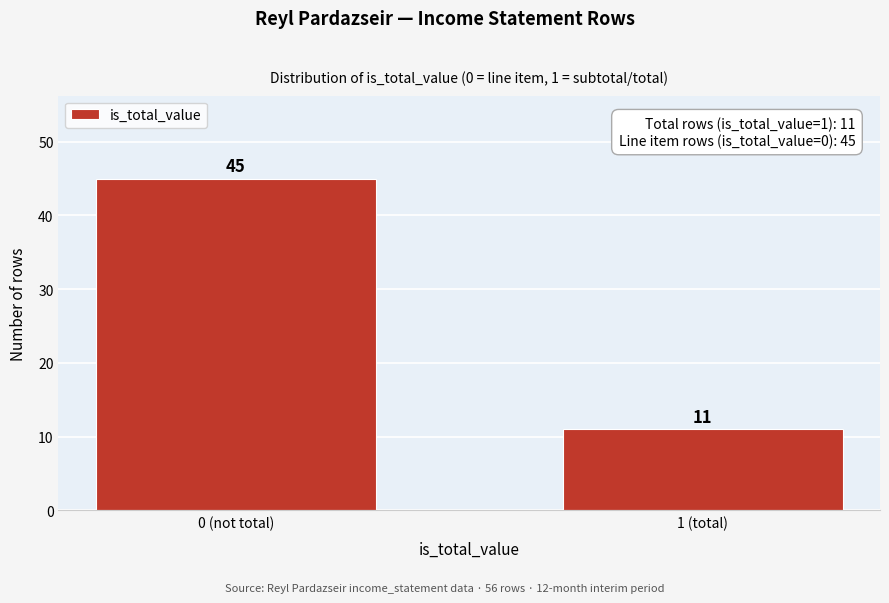

Reading right to left, list all the values displayed in this chart.

1 (total)=11	0 (not total)=45